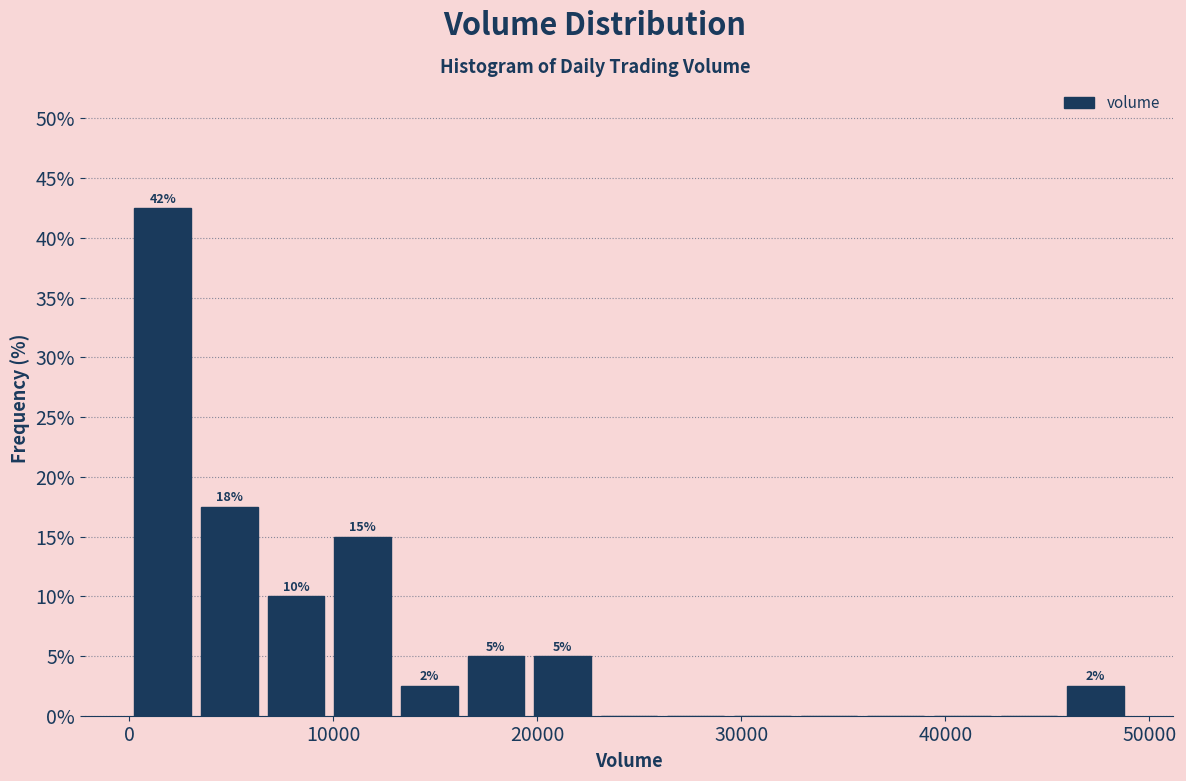

Read against the x-axis, roughly where is the centre of the tallest bar?

2000